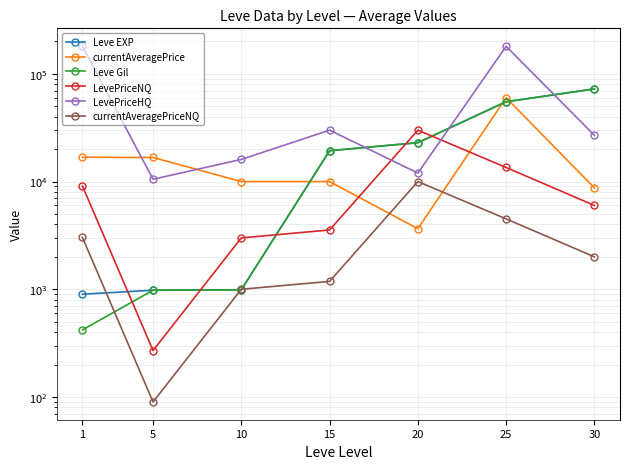

True or false: LevePriceNQ has more than 2 points higher than both neighbors.

False